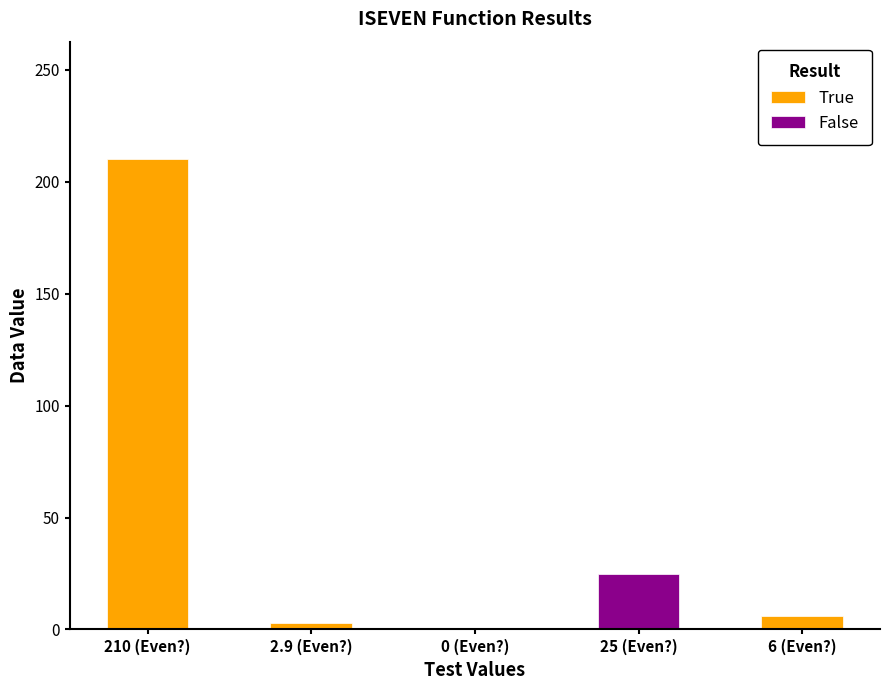

What is the difference between the values at 210 (Even?) and 6 (Even?)?

204.0